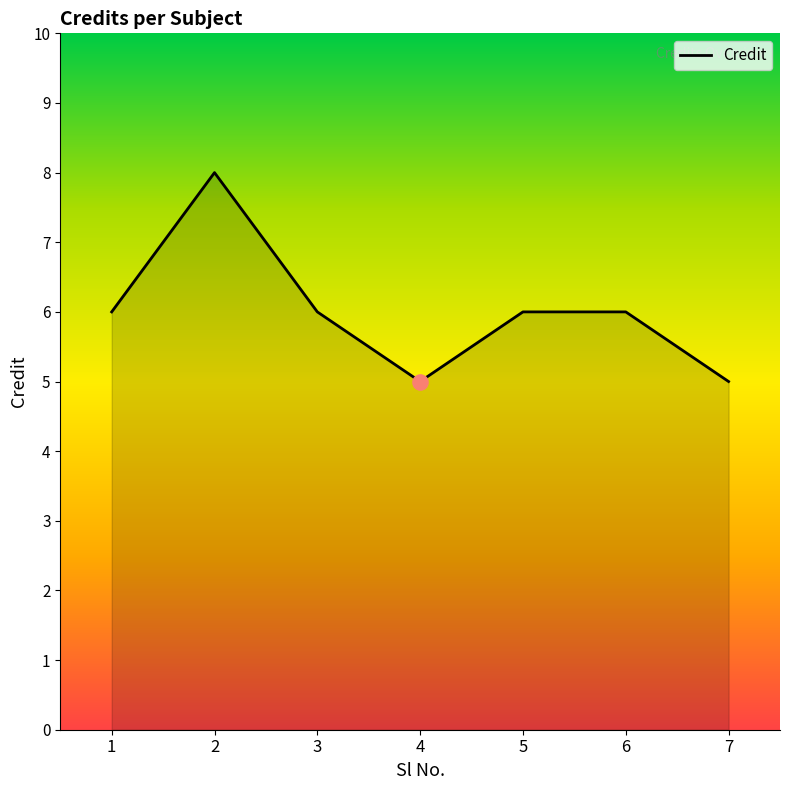

What is the change in value from 6 to 7?

-1